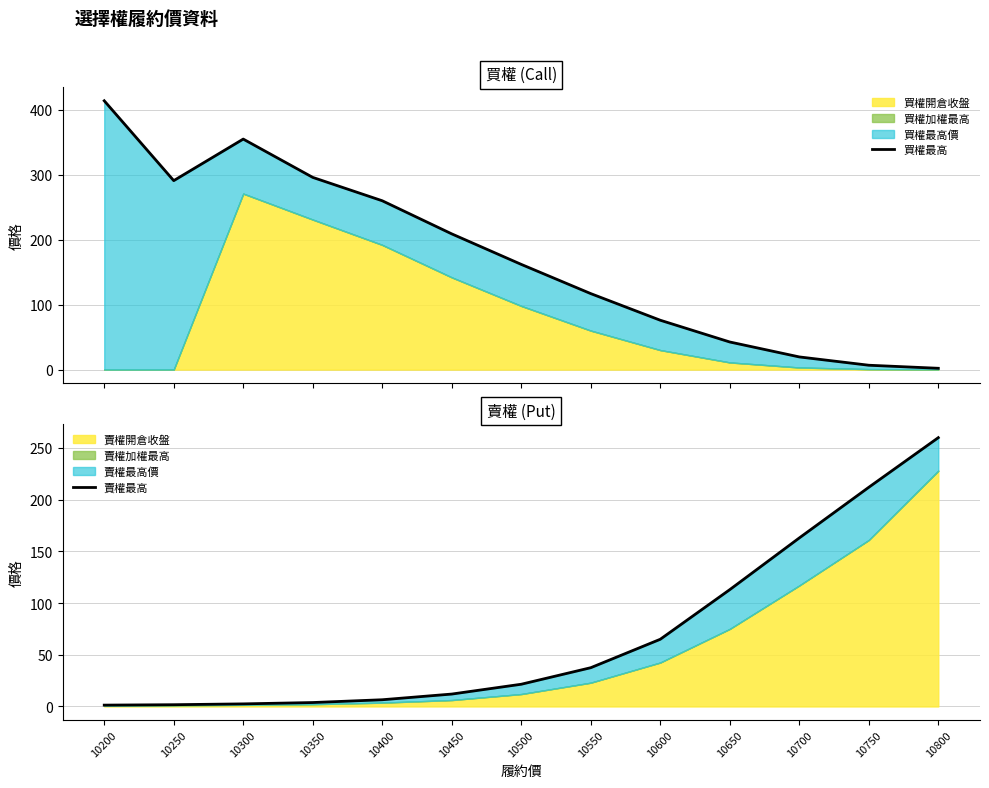

How many data points in 買權最高 are above 162?

6